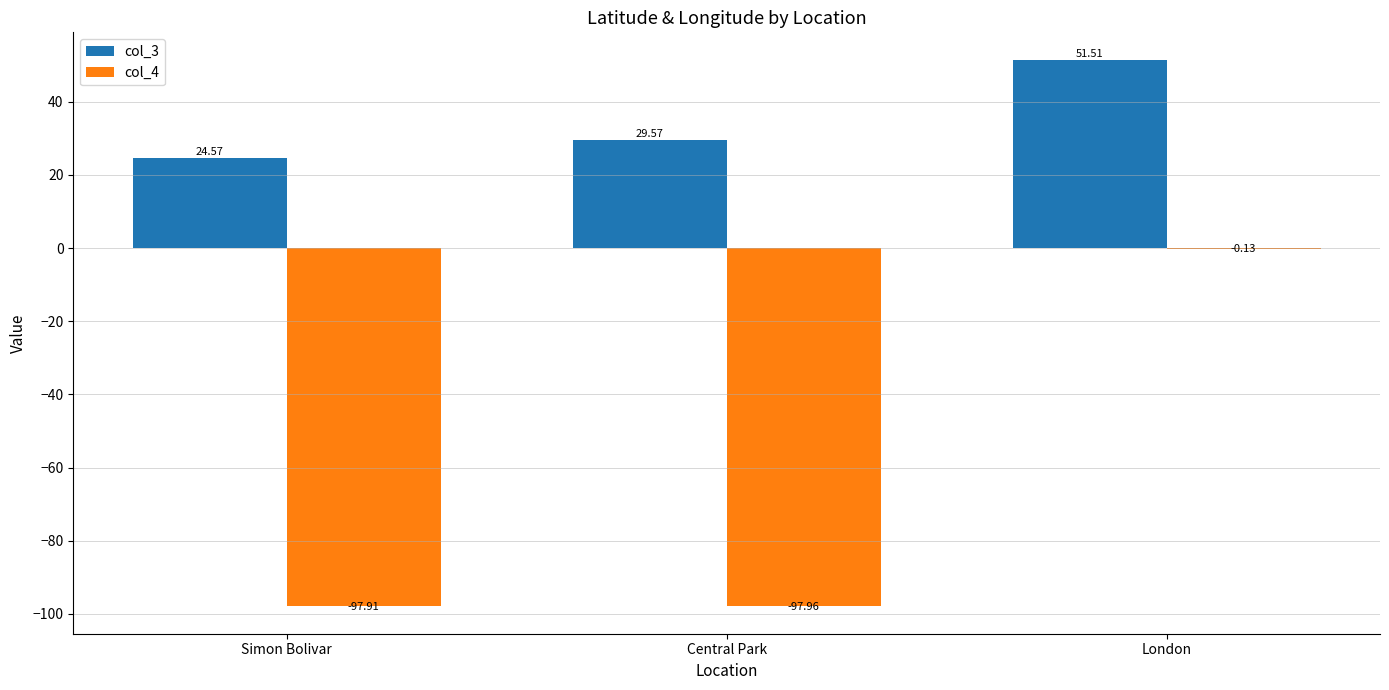

What is the sum of the col_3 values at Simon Bolivar and London?

76.1